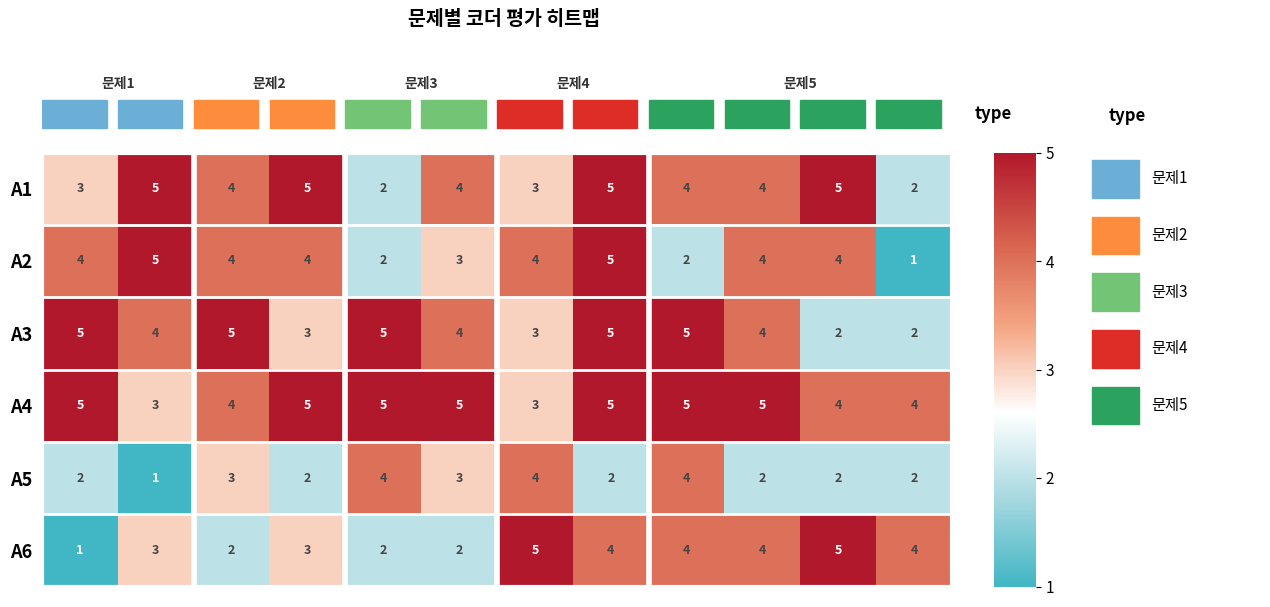

At how many categories does at least one series exceed 2?

12